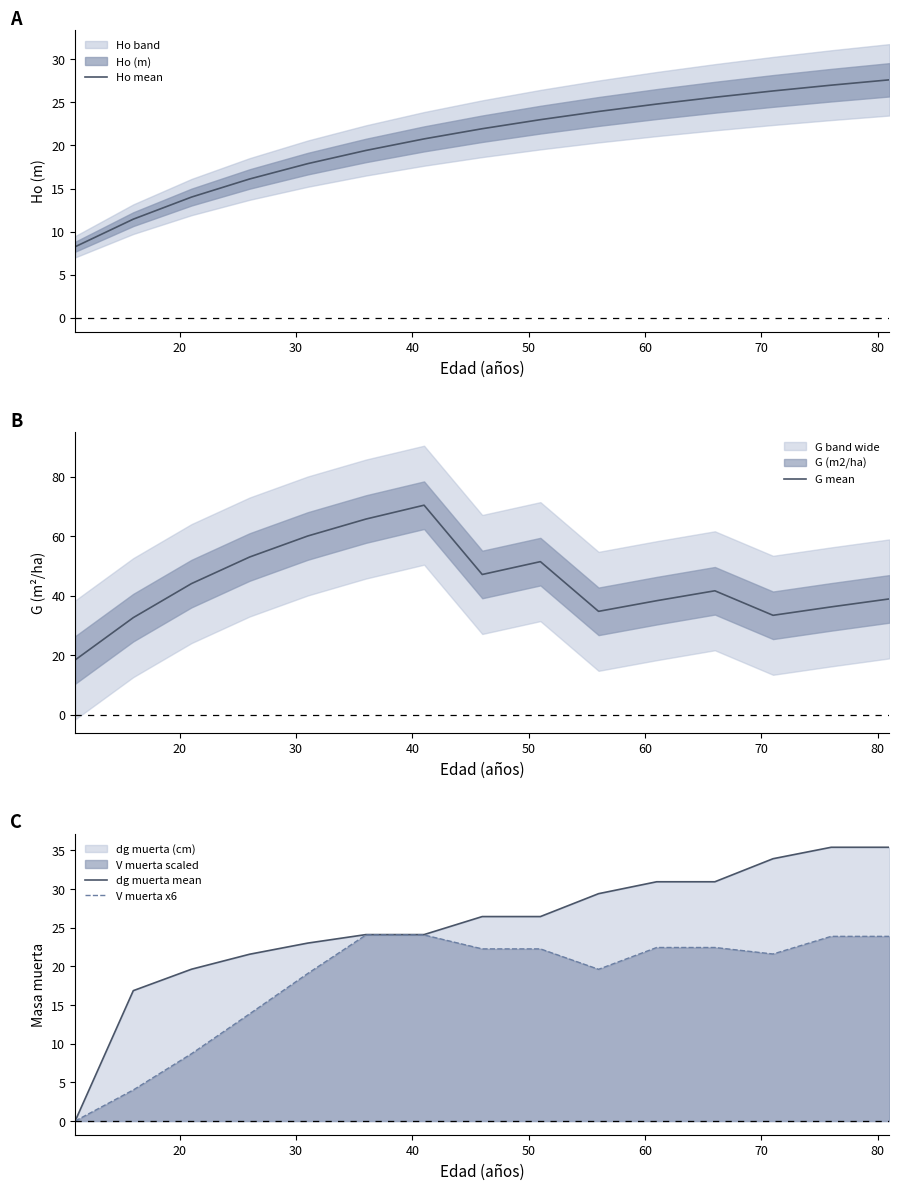

What is the lowest value of the G mean series?

18.4